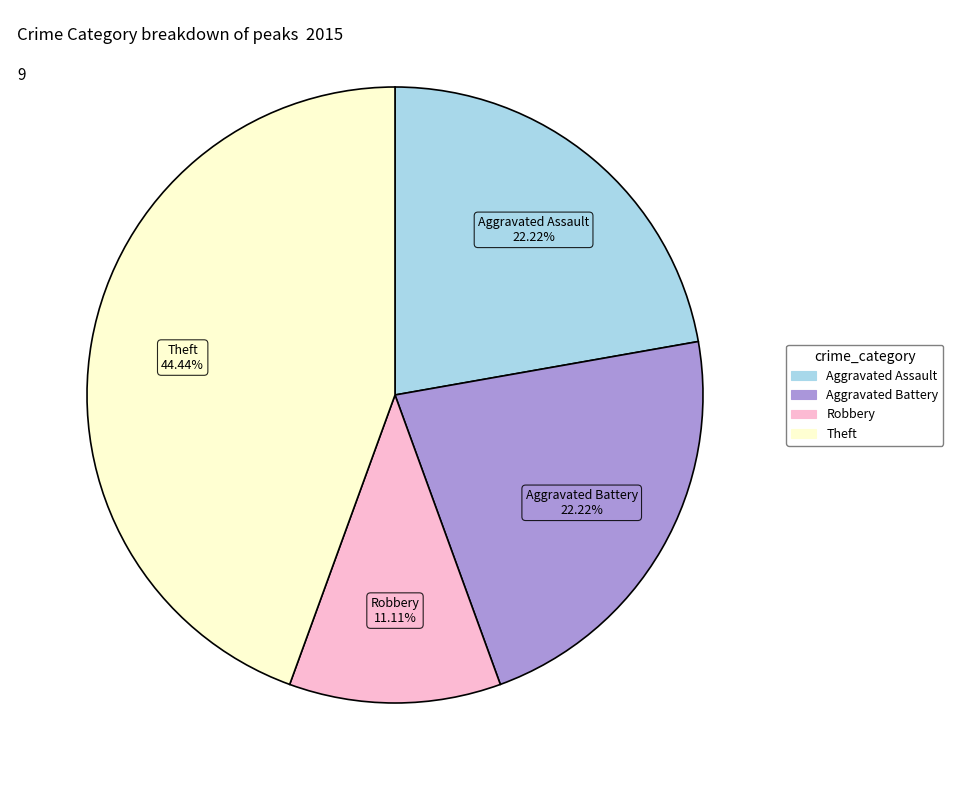

Which slice is the largest?

Theft